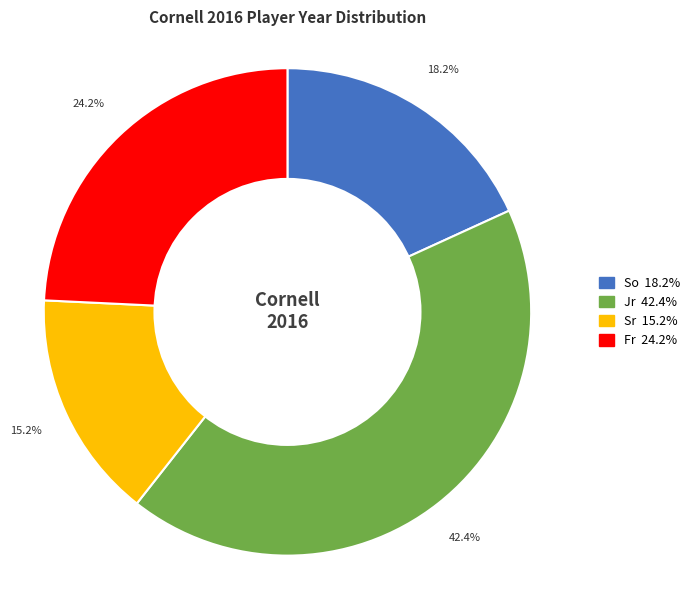

Rank the categories by value from lowest to highest.

Sr, So, Fr, Jr